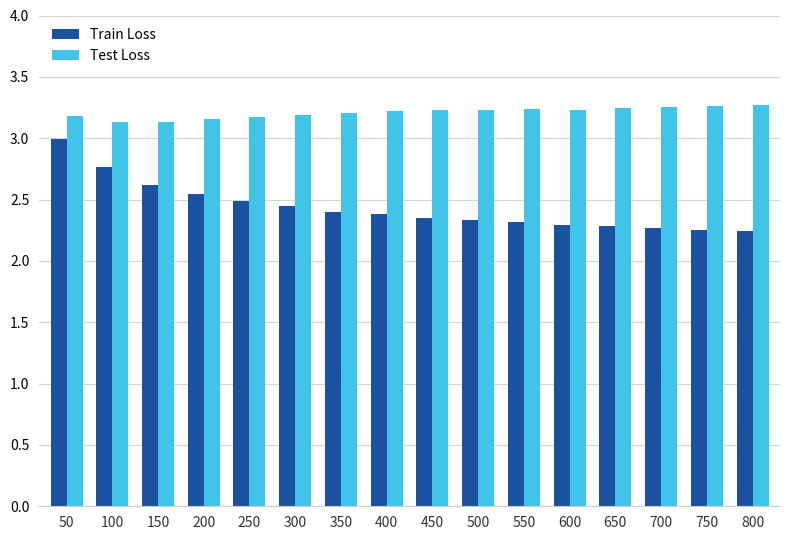

What is the sum of all Test Loss values?

51.4